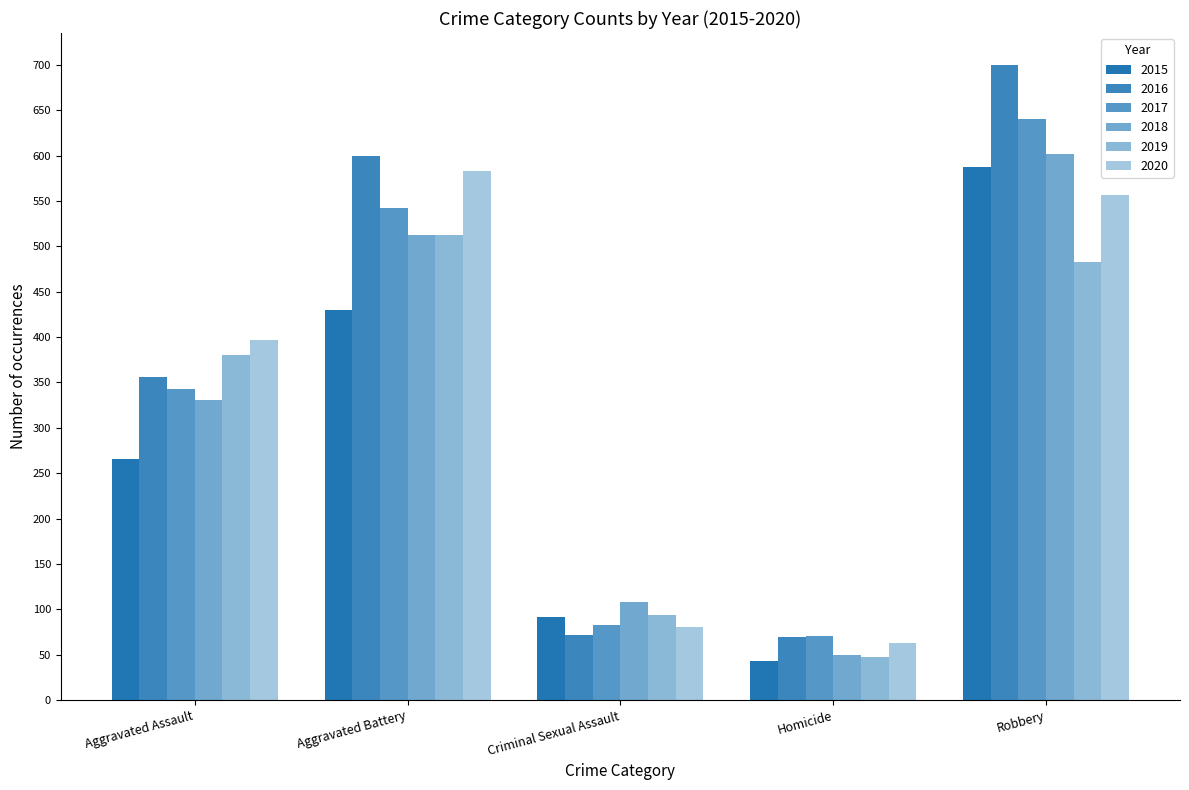

Reading left to right, what are all the values shown in this chart?

2015: 266	430	92	43	587
2016: 356	599	72	70	700
2017: 343	542	83	71	640
2018: 331	512	108	50	602
2019: 380	512	94	47	483
2020: 397	583	80	63	556